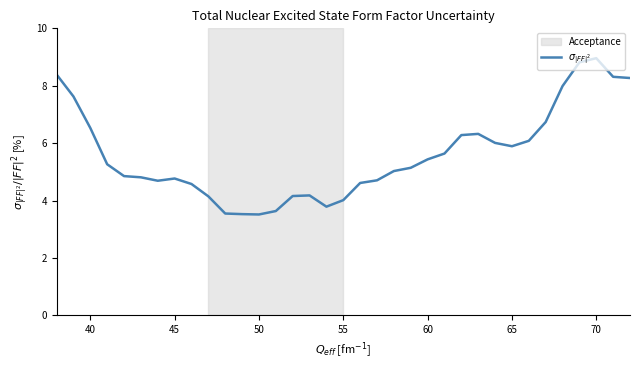

What is the minimum value shown in the chart?

3.5